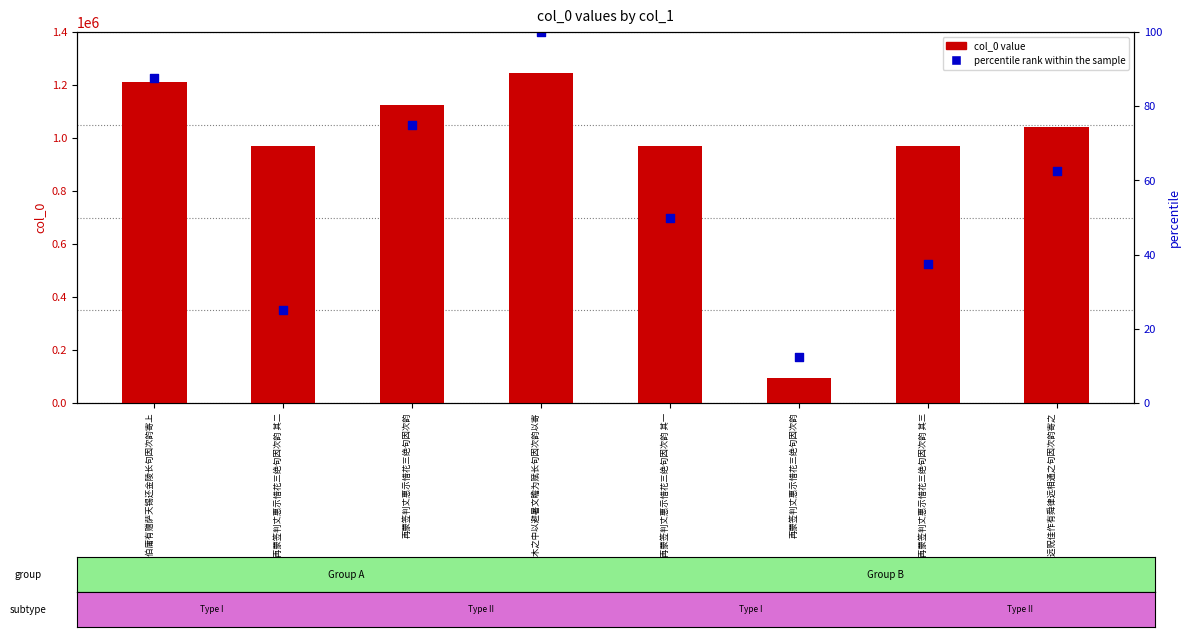

Which series reaches the minimum Y coordinate?

col_0 value